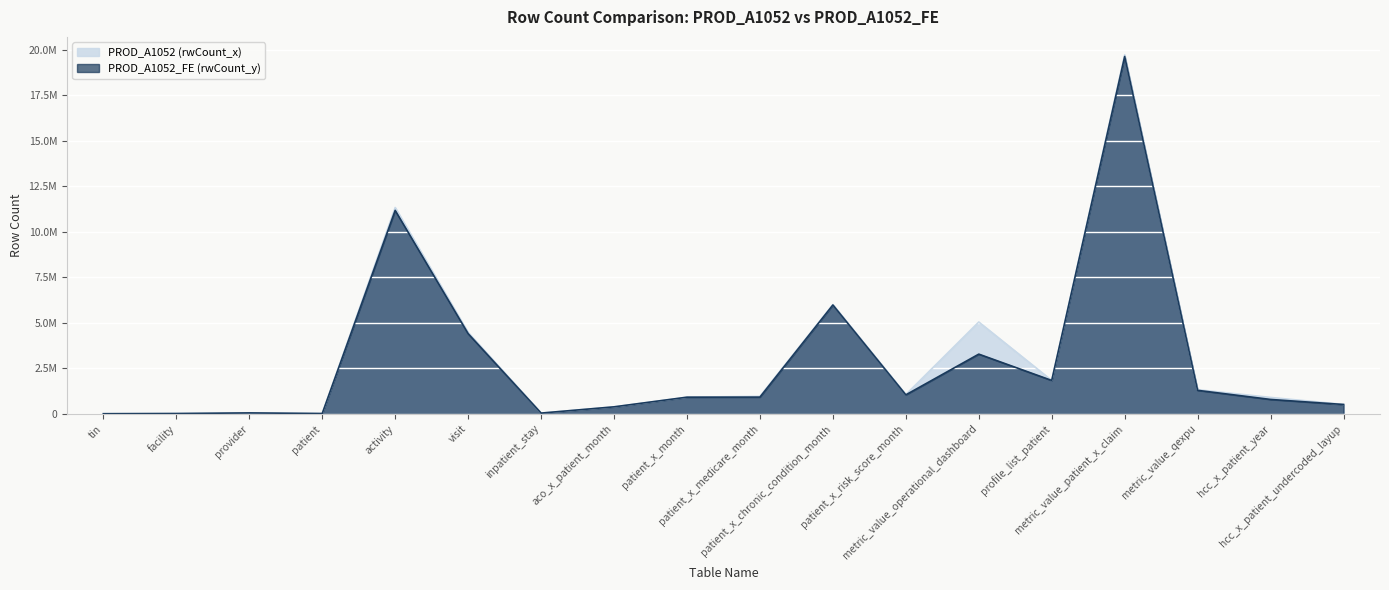

Which series has the largest total across all categories?

PROD_A1052 (rwCount_x)